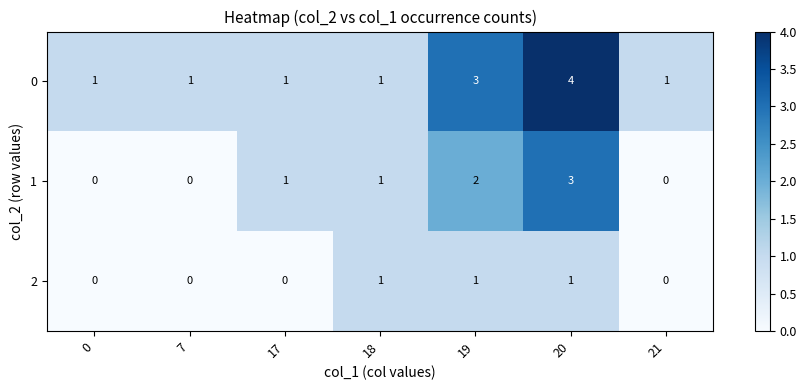

Read the 1 value at 20.

3